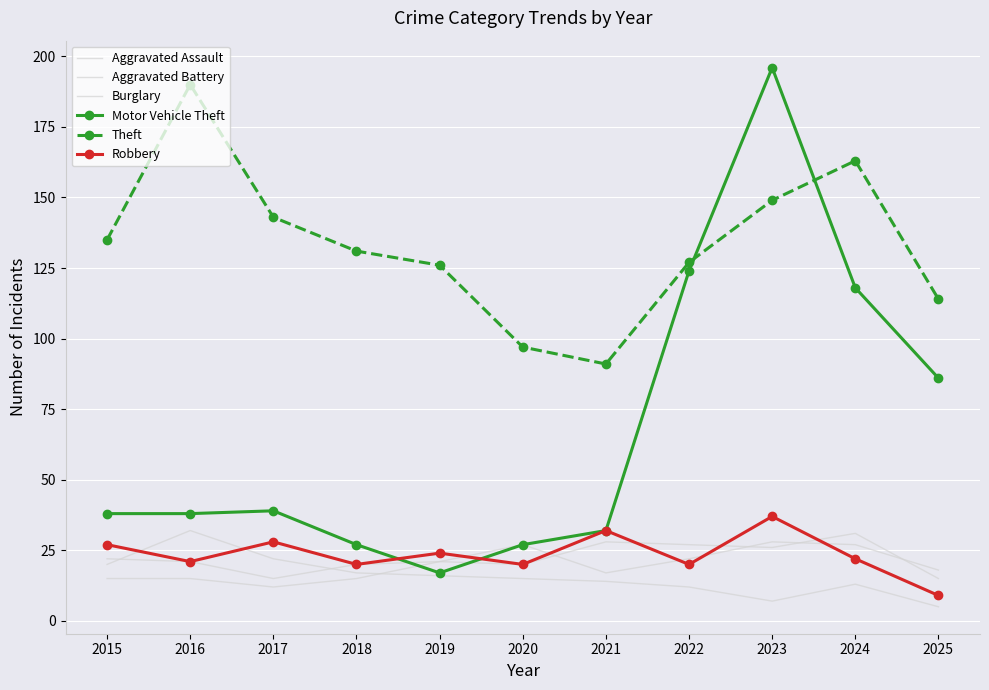

Which series has the largest range (max minus min)?

Motor Vehicle Theft